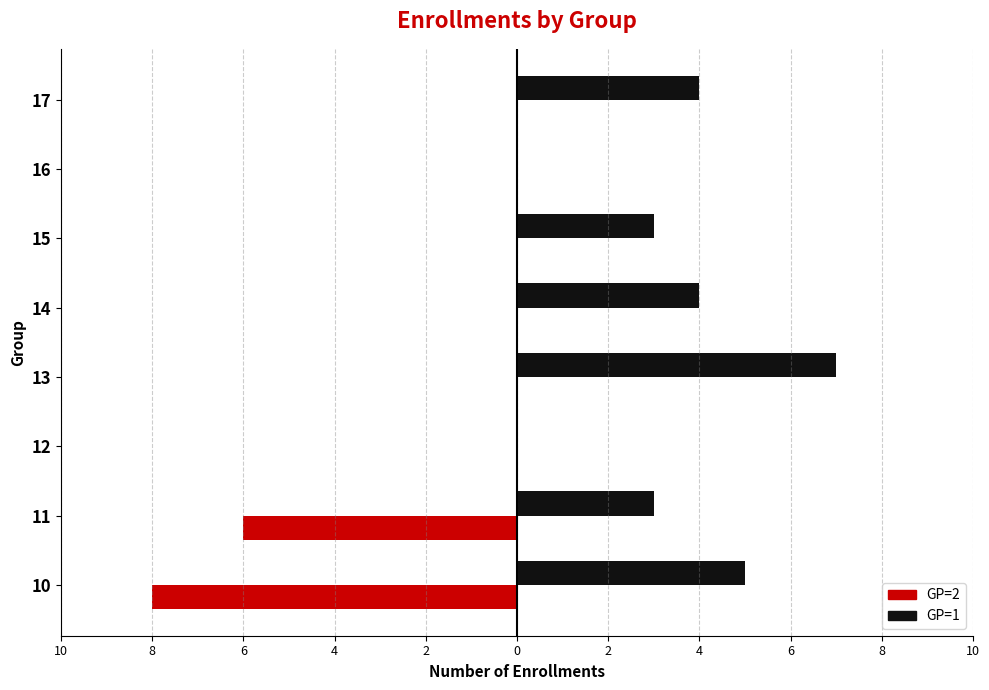

What are all the series names shown in the legend?

GP=2, GP=1